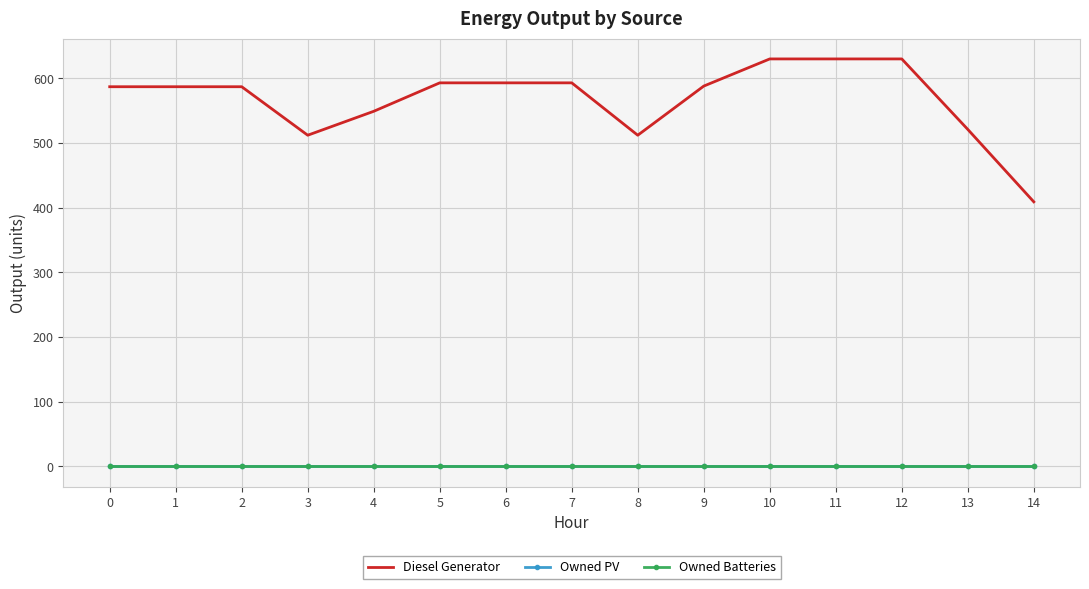

Which series has the widest spread of values?

Diesel Generator